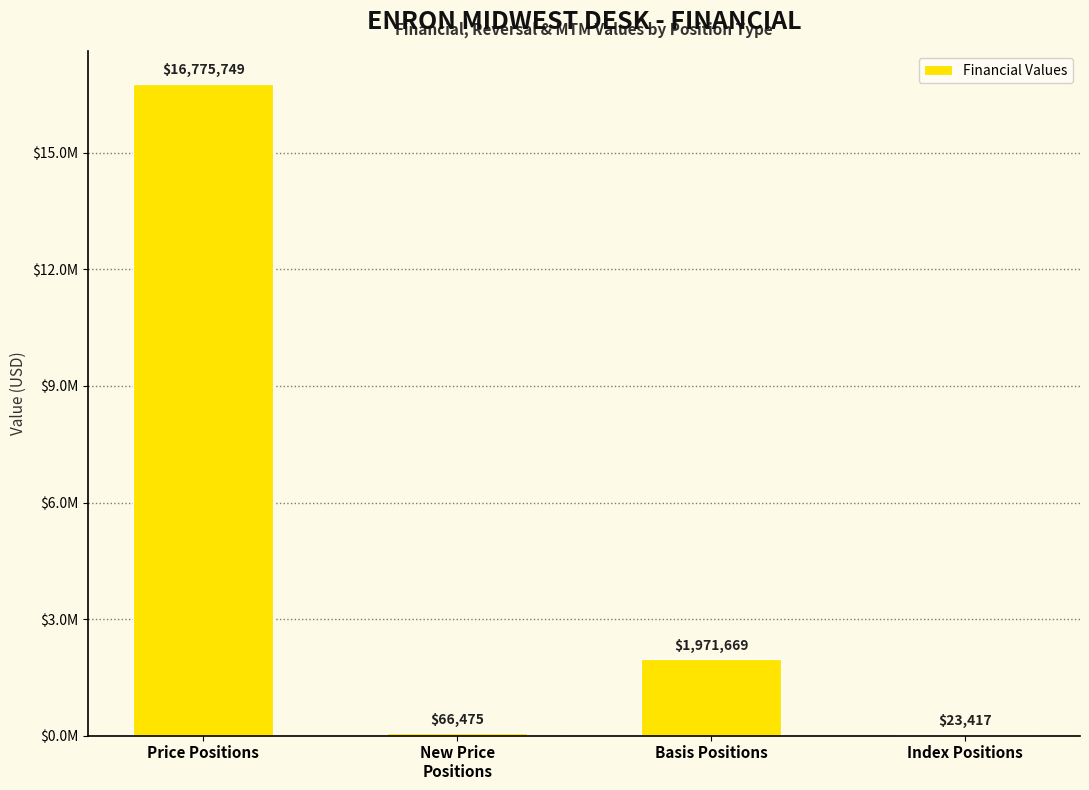

What is the change in value from Price Positions to New Price
Positions?

-16709273.5